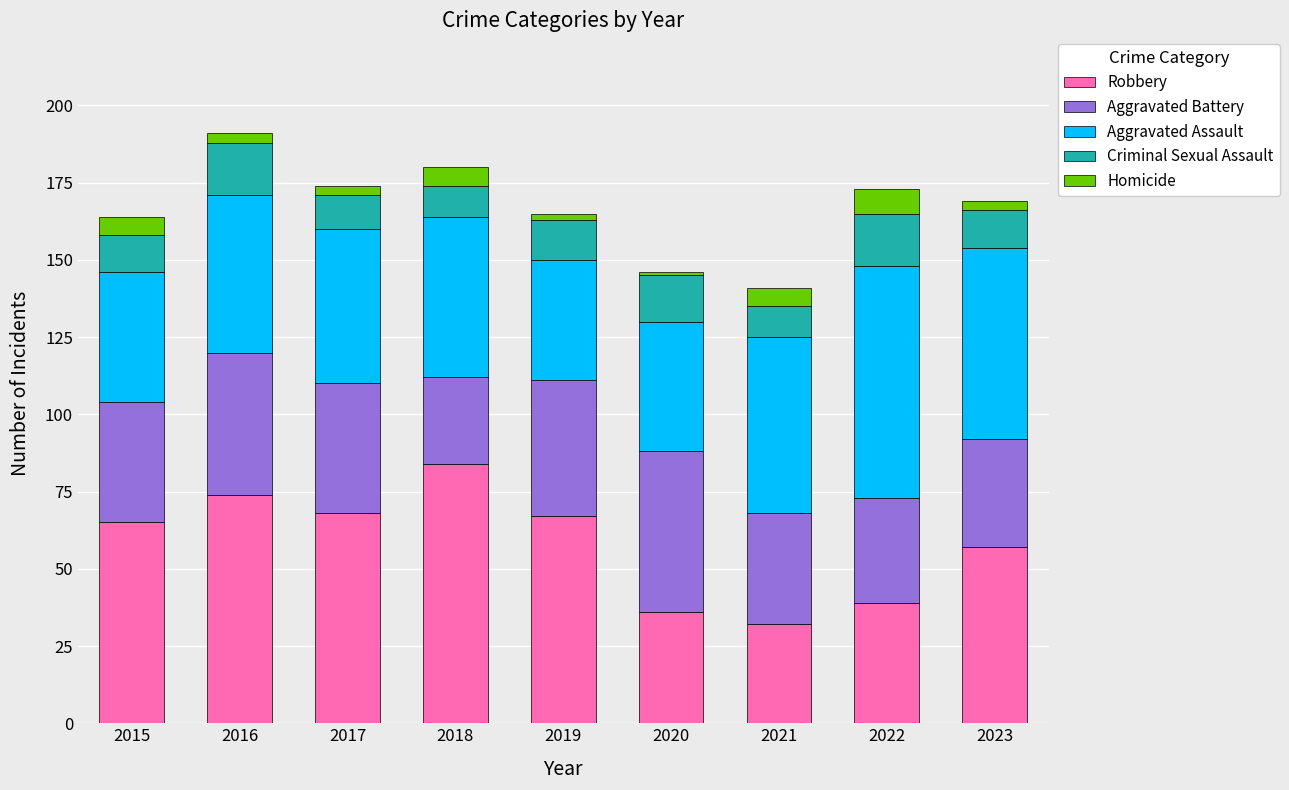

What are all the series names shown in the legend?

Robbery, Aggravated Battery, Aggravated Assault, Criminal Sexual Assault, Homicide